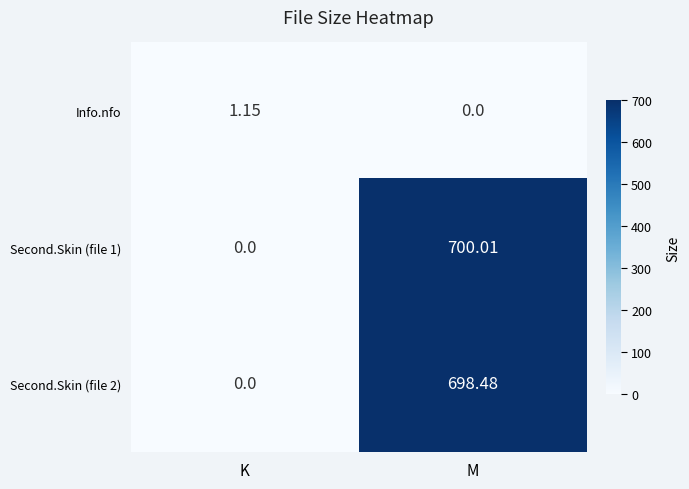

At which label does Second.Skin (file 1) first exceed 700?

M